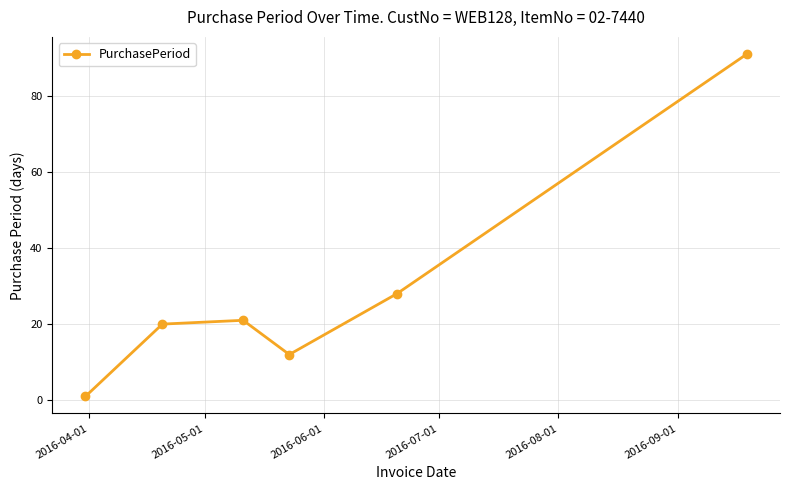

What is the sum of all values?

173